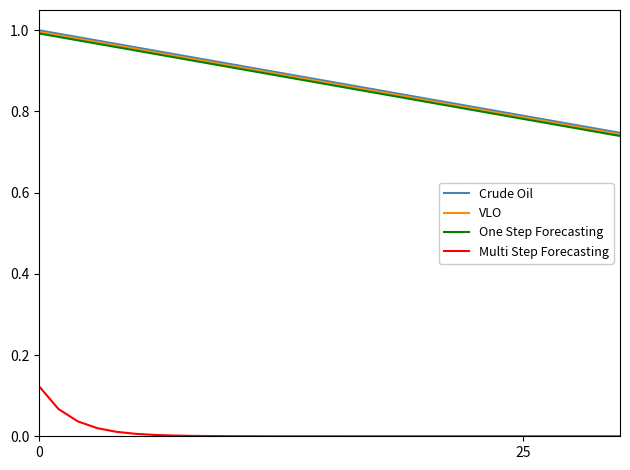

True or false: Multi Step Forecasting and VLO cross at least once.

False